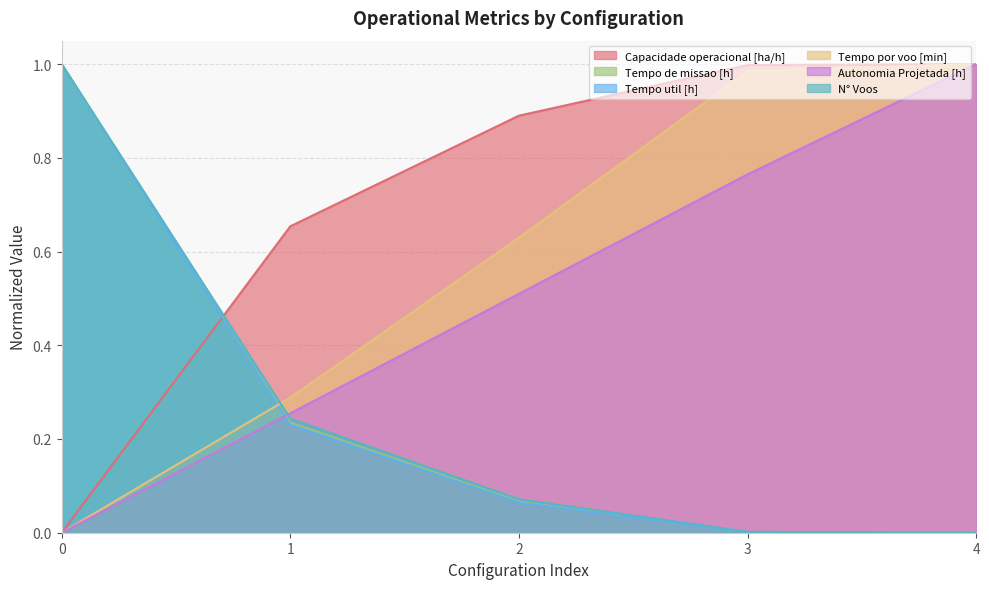

Which series has the largest range (max minus min)?

Capacidade operacional [ha/h]